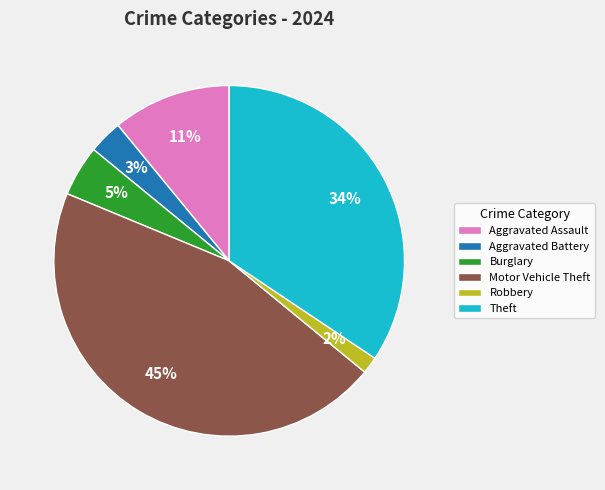

Do Theft and Motor Vehicle Theft together represent more than half of the pie?

Yes